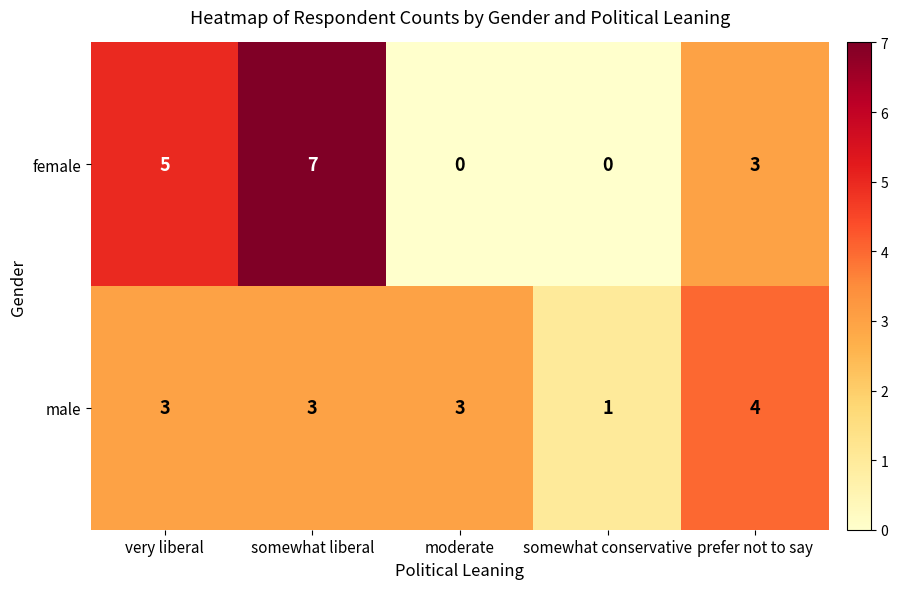

Where is female nearest to the value 3?

prefer not to say